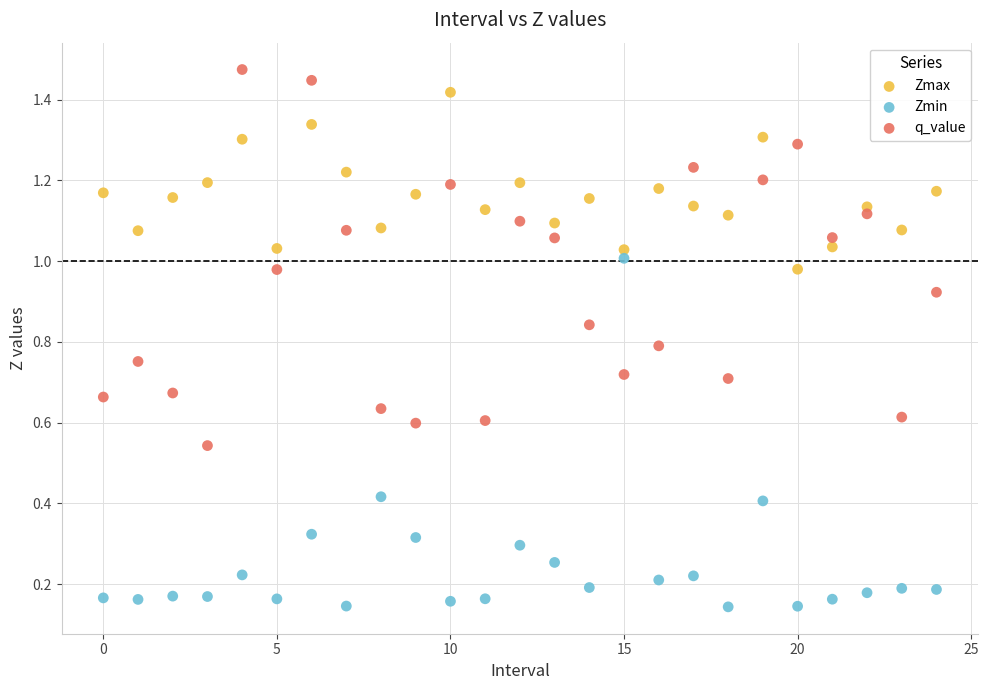

Which series has the largest Y range (max minus min)?

q_value